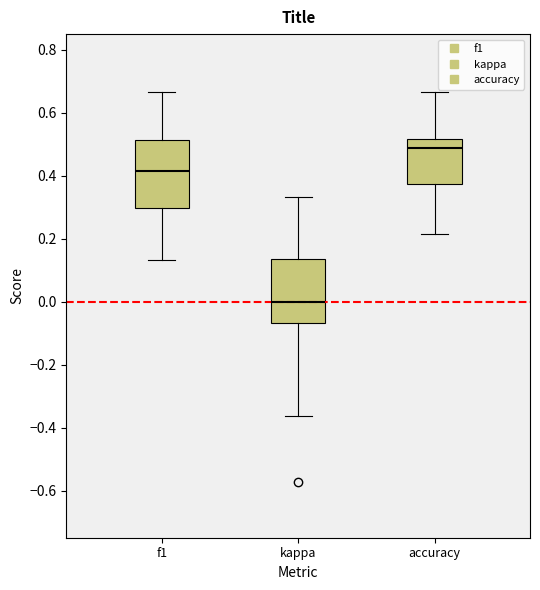

Reading left to right, transcribe this box plot: for each box, give where its median line is, the range the box spans, and where its two whiskers end, as read against the y-axis. The values are not printed on the chart, so give them approximately, as read against the axis.

f1: median 0.42, box 0.30 to 0.52, whiskers 0.14 to 0.66
kappa: median 0.00, box -0.06 to 0.14, whiskers -0.36 to 0.34
accuracy: median 0.48, box 0.38 to 0.52, whiskers 0.22 to 0.66